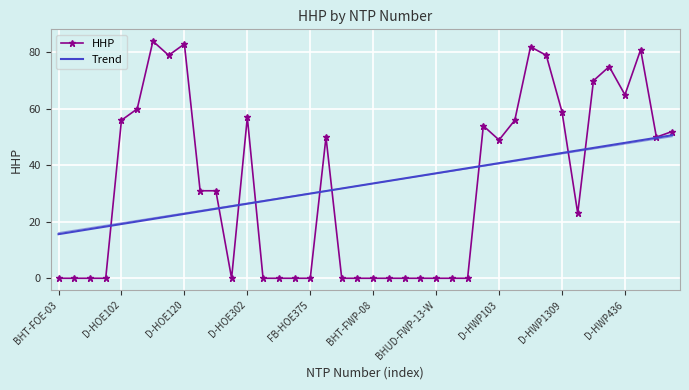

At how many categories does at least one series exceed 27?

35